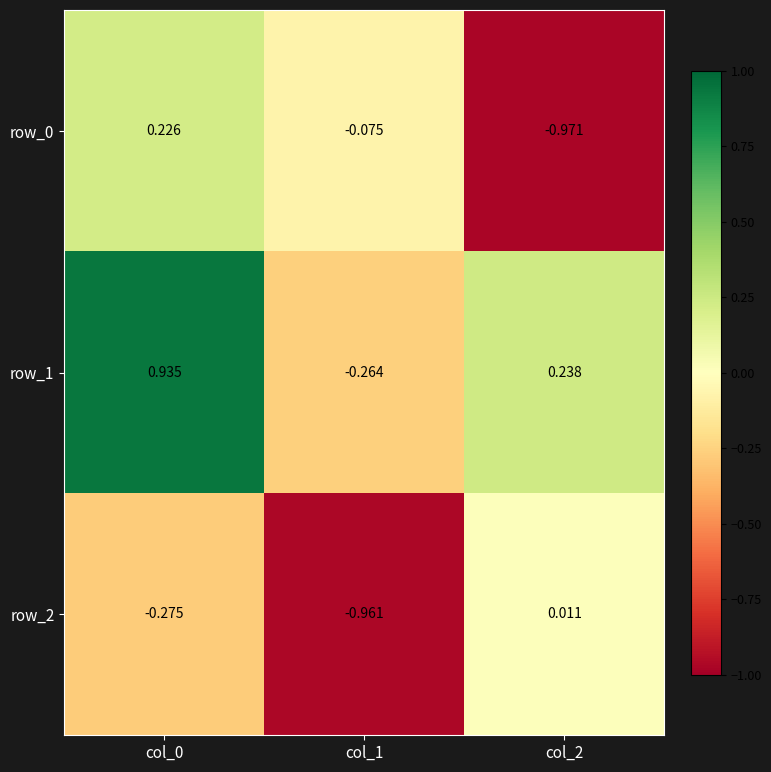

Is the value of row_1 at col_2 greater than the value of row_0 at col_1?

Yes